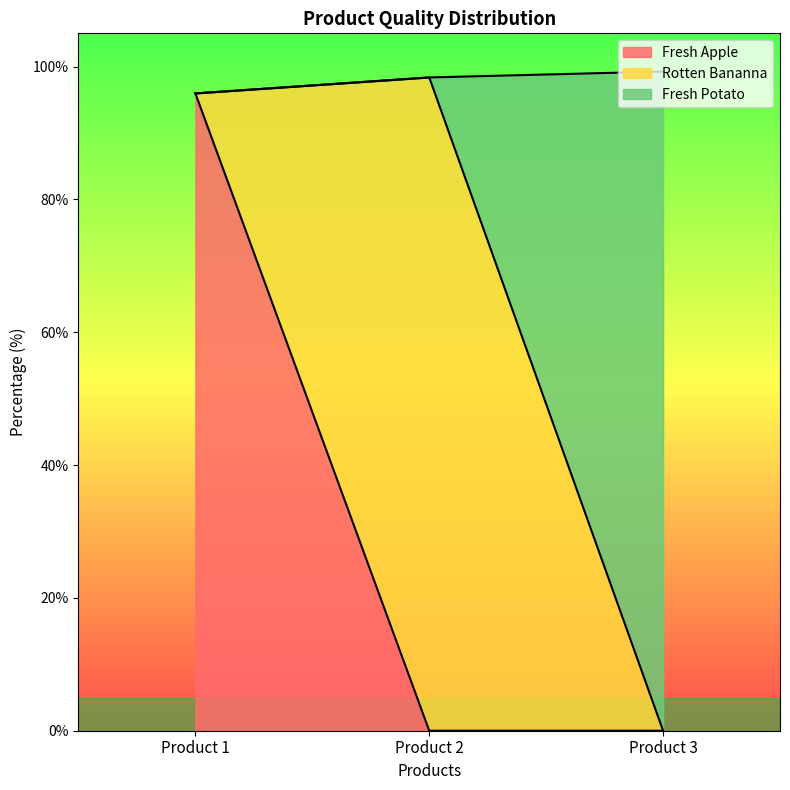

What is the highest value of the Fresh Apple series?

96.0